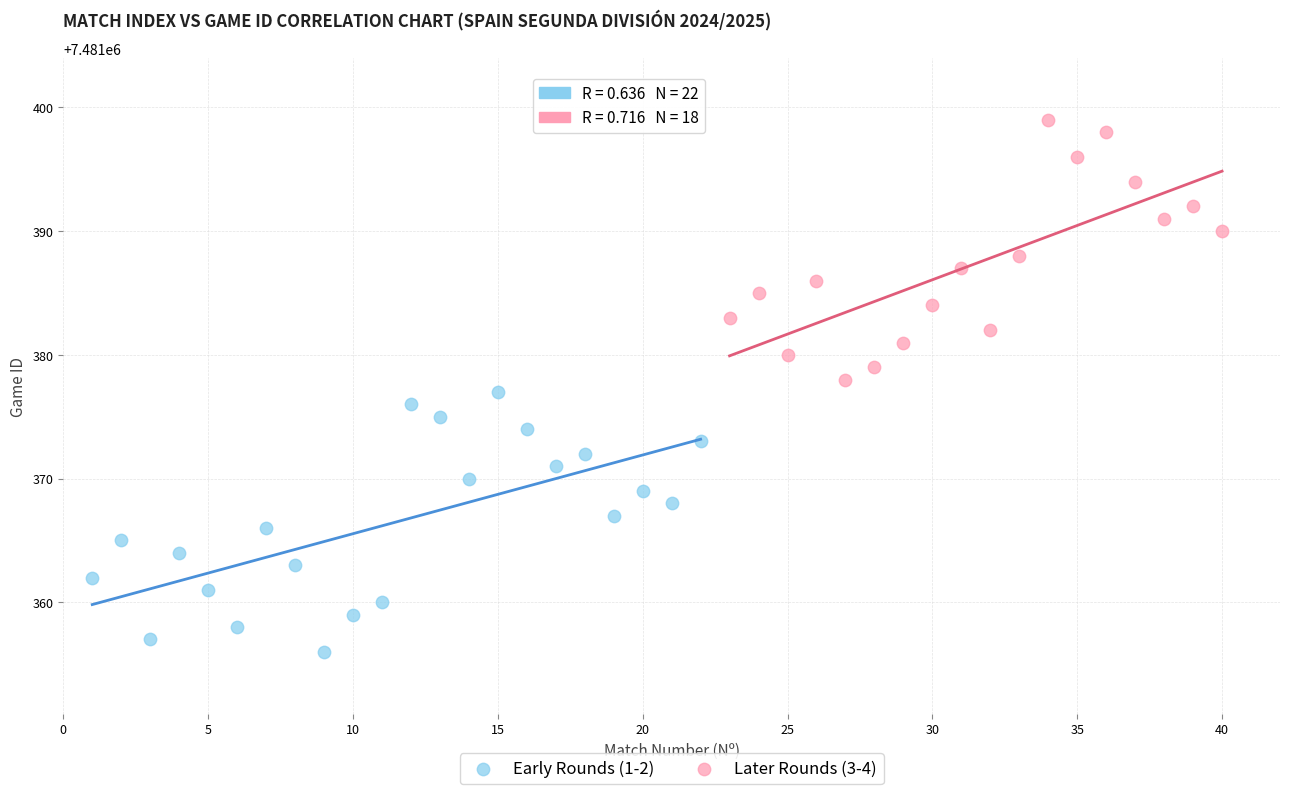

What are all the series names shown in the legend?

Early Rounds (1-2), Later Rounds (3-4)